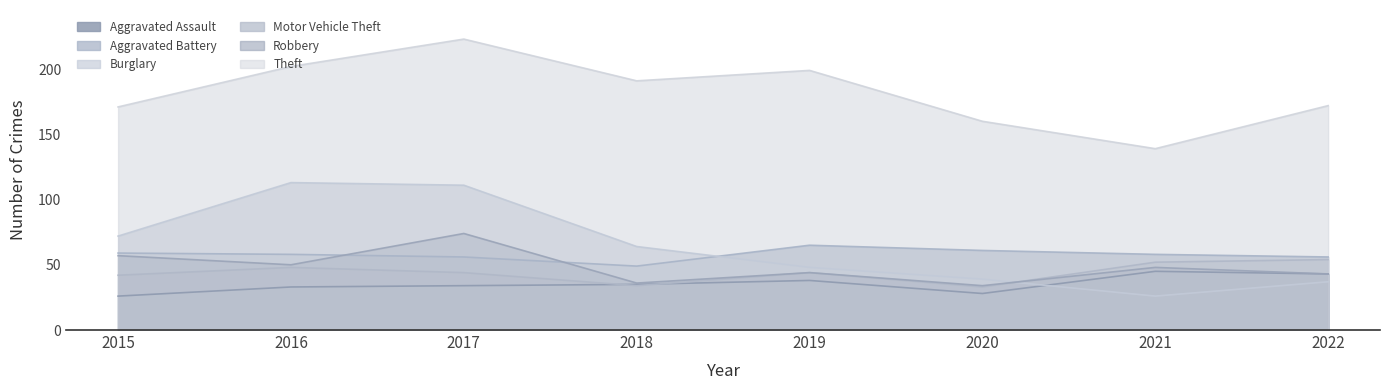

The value of Aggravated Battery at 2015 is 59. True or false?

True